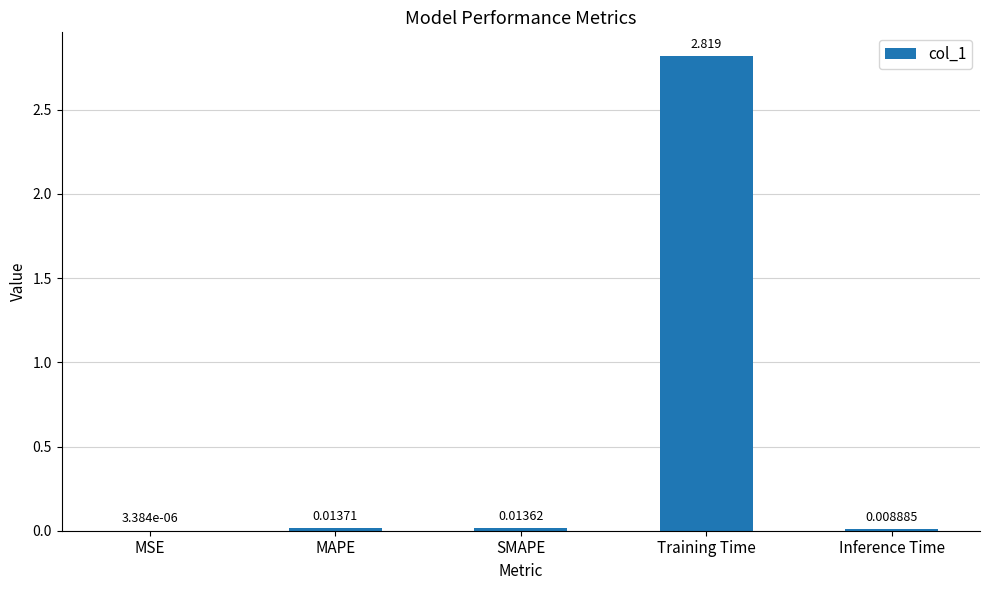

At which label is the value closest to 1?

MAPE